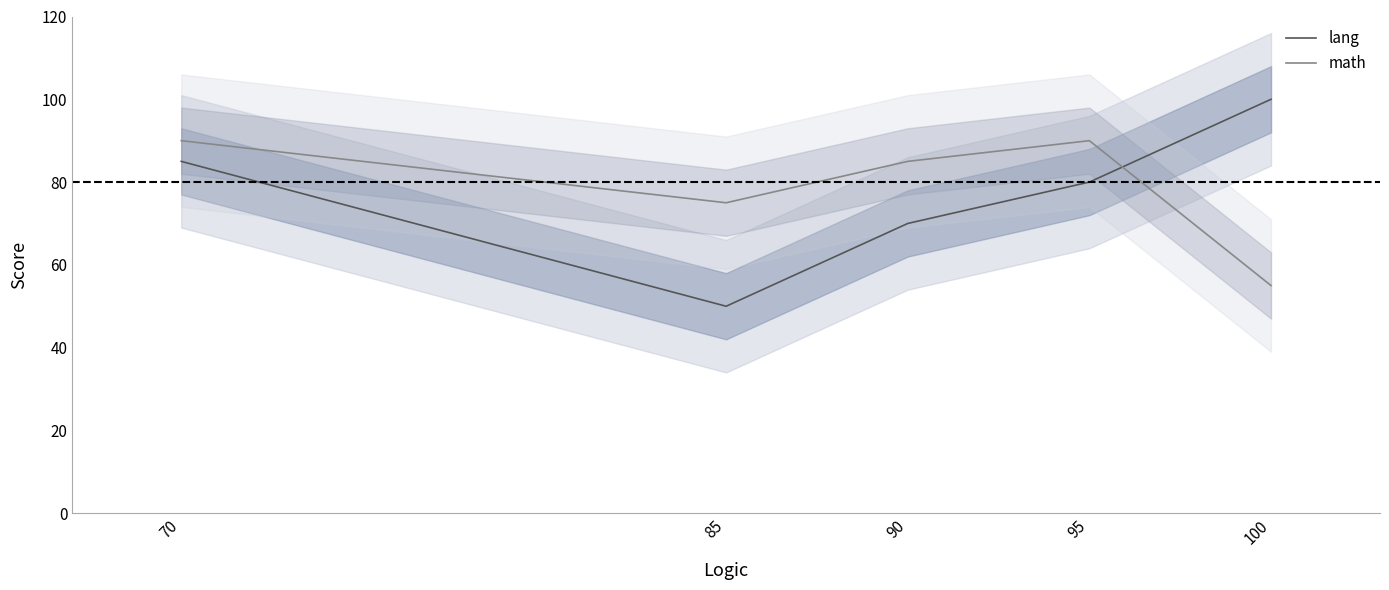

What is the total value across all series at 90?

155